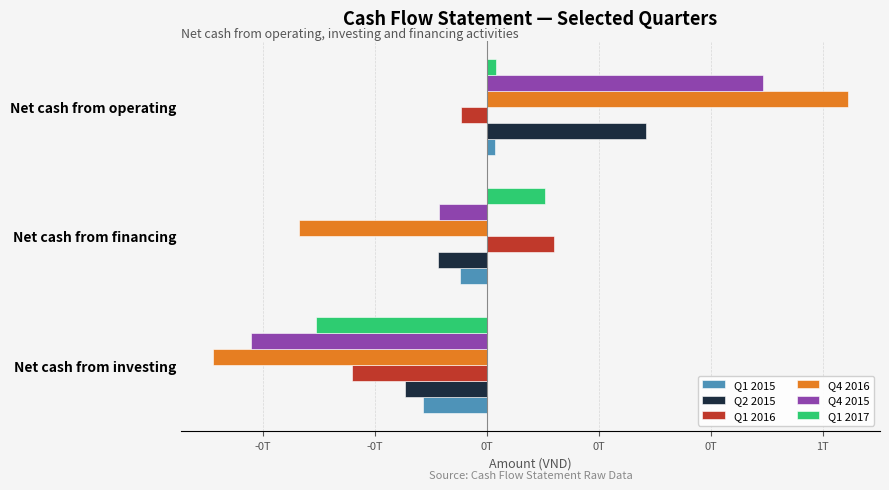

What are all the series names shown in the legend?

Q1 2015, Q2 2015, Q1 2016, Q4 2016, Q4 2015, Q1 2017